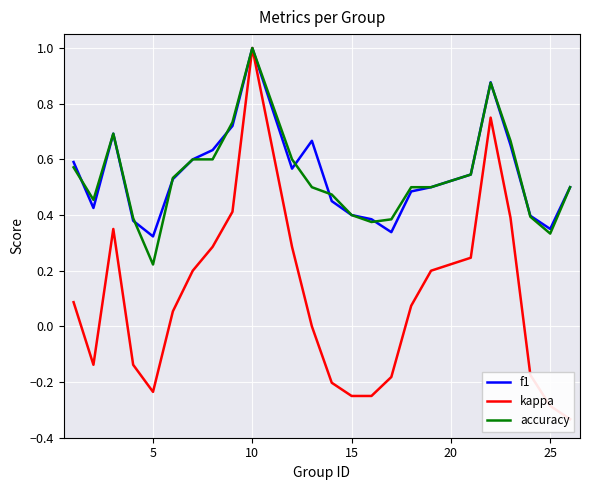

What is the maximum value for f1?

1.0